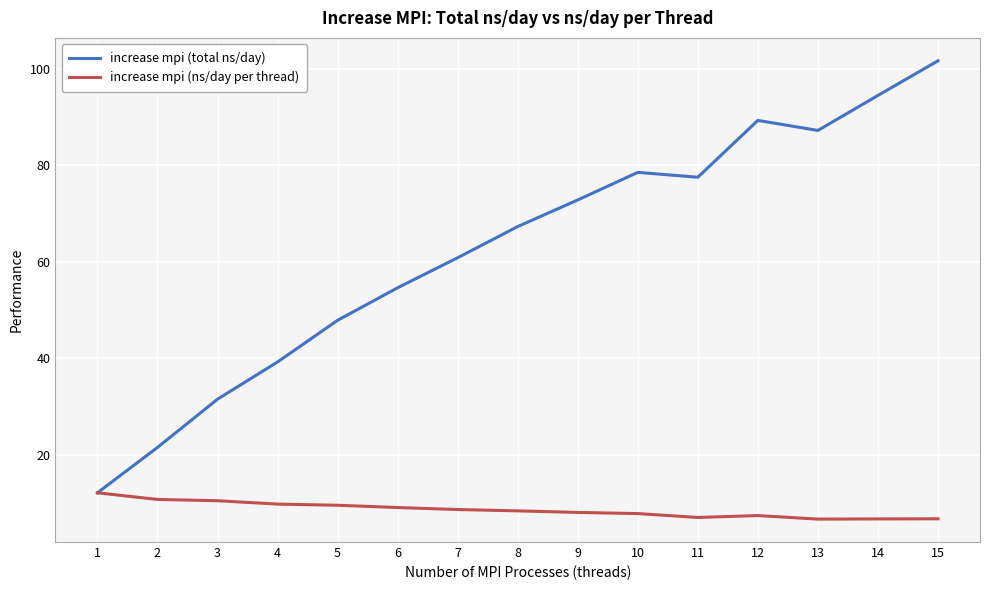

What is the sum of all increase mpi (ns/day per thread) values?

129.8